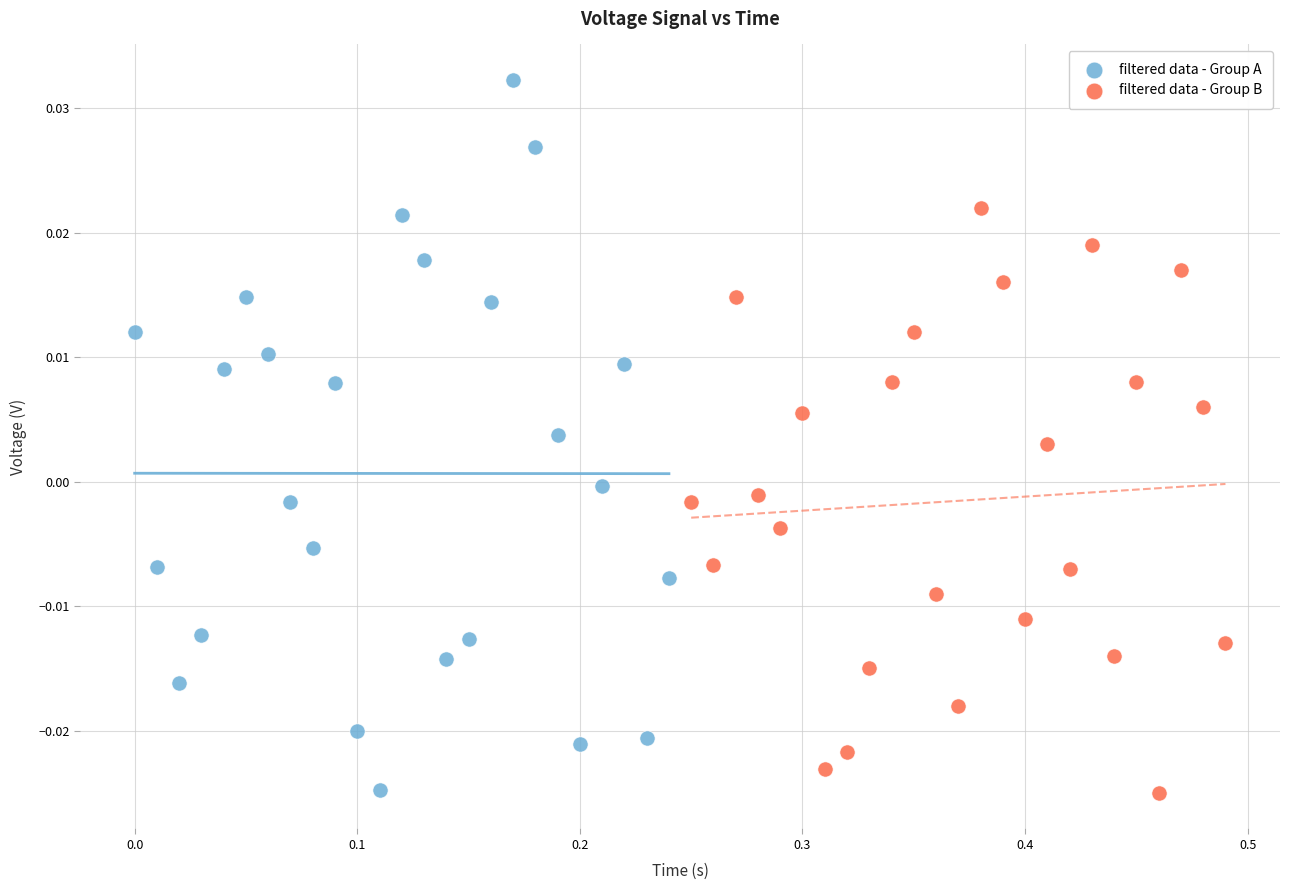

Which series has the widest spread of Y values?

filtered data - Group A